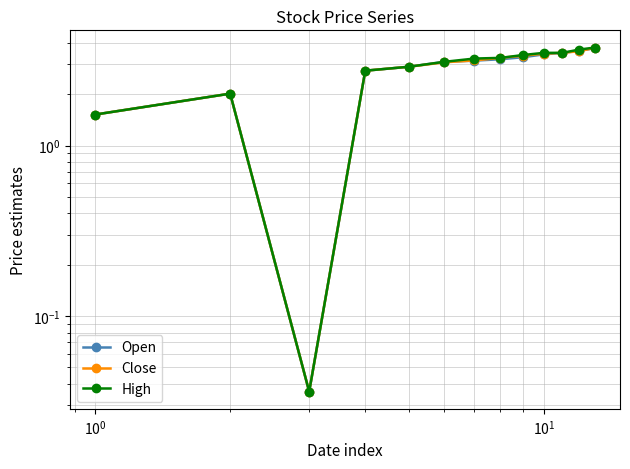

Is this an area chart (filled region under the line)?

No